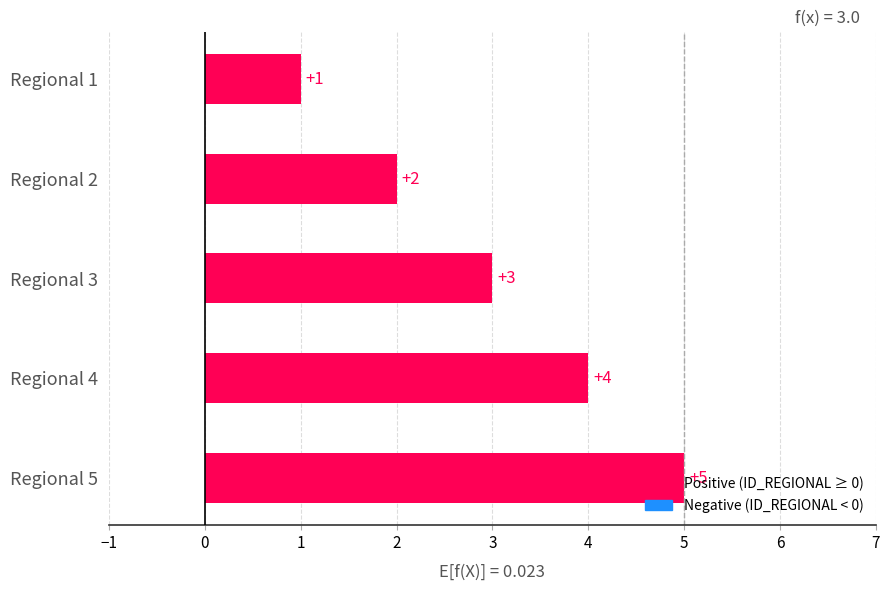

Is it true that the value at Regional 4 is 4?

True